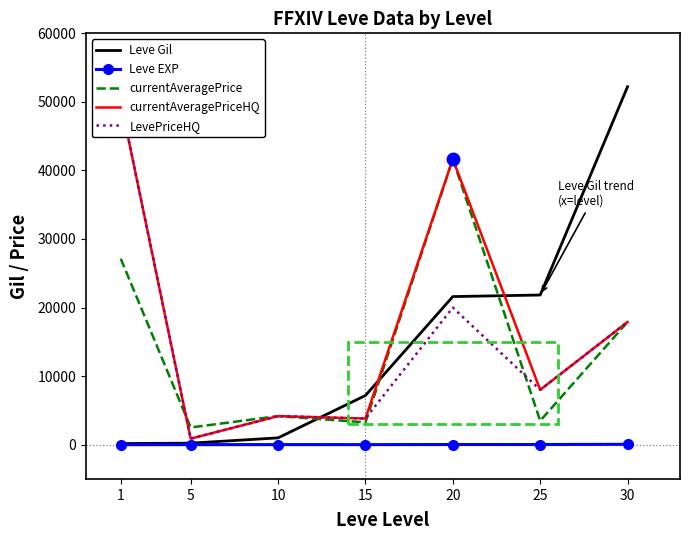

At 30, list the series in order from smallest to largest.

Leve EXP, currentAveragePrice, currentAveragePriceHQ, LevePriceHQ, Leve Gil